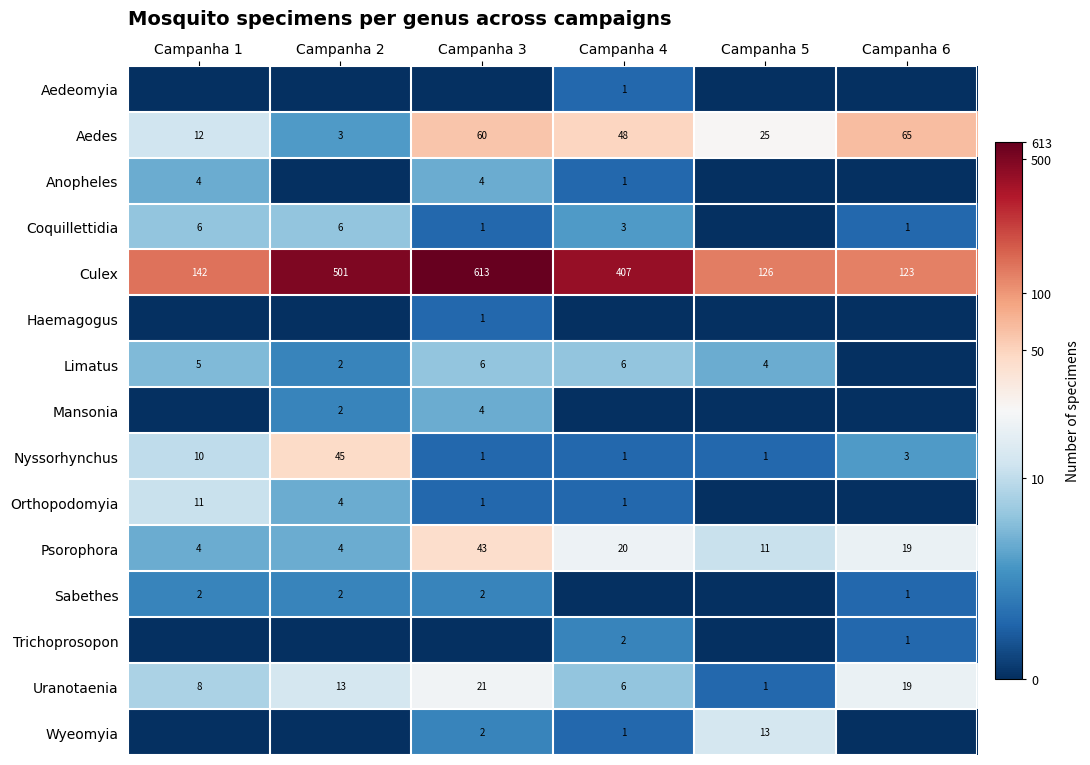

At how many categories does at least one series exceed 2?

6